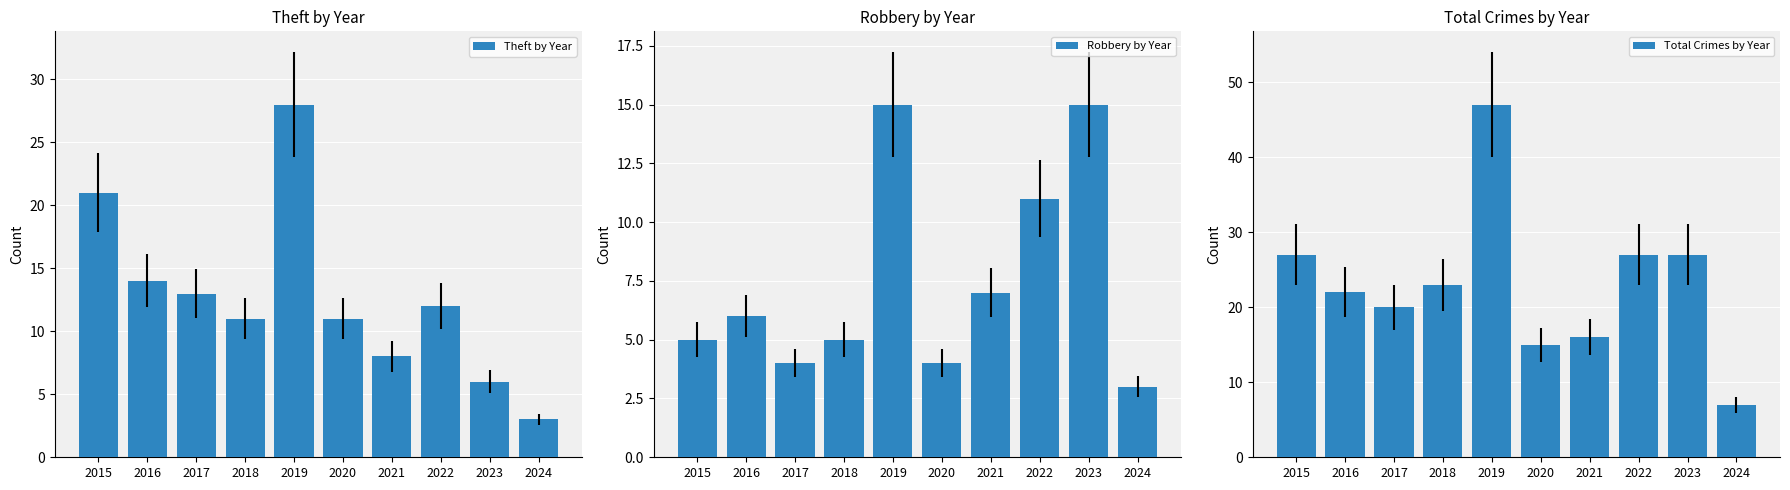

At which label does Total Crimes by Year reach its peak?

2019